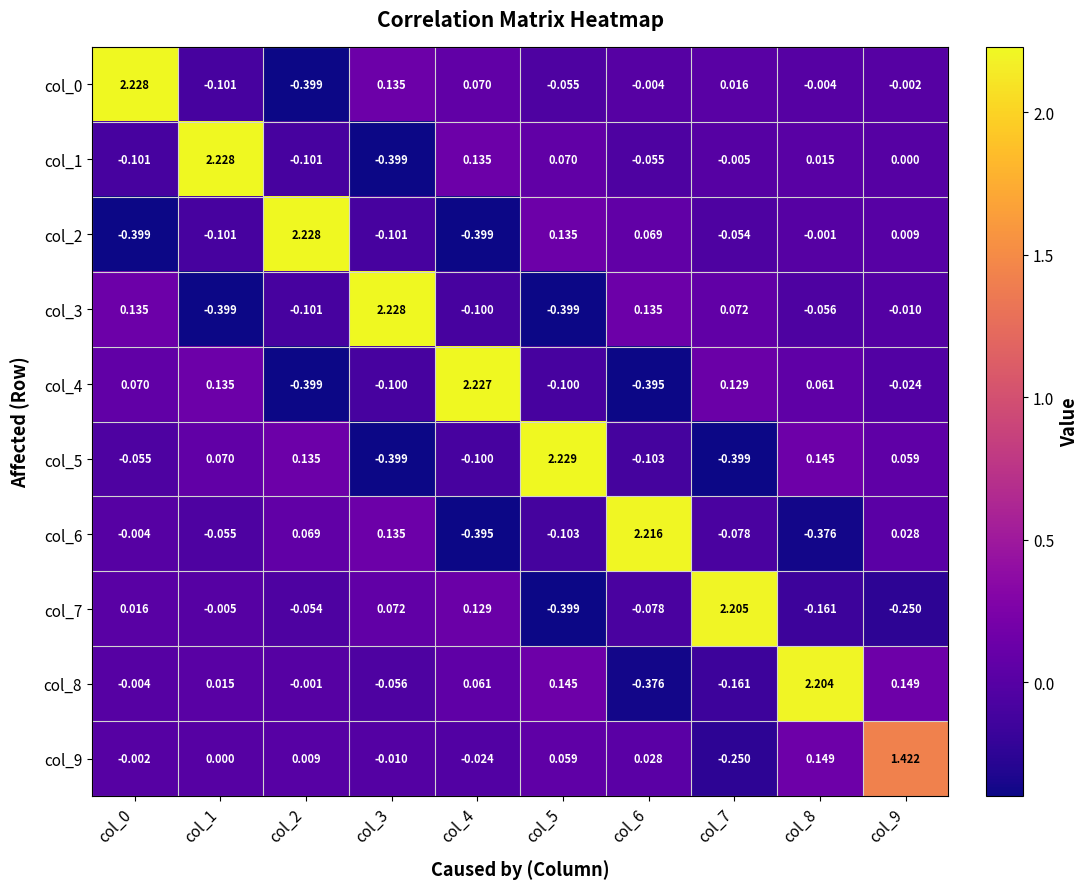

At col_9, list the series in order from smallest to largest.

col_7, col_4, col_3, col_0, col_1, col_2, col_6, col_5, col_8, col_9